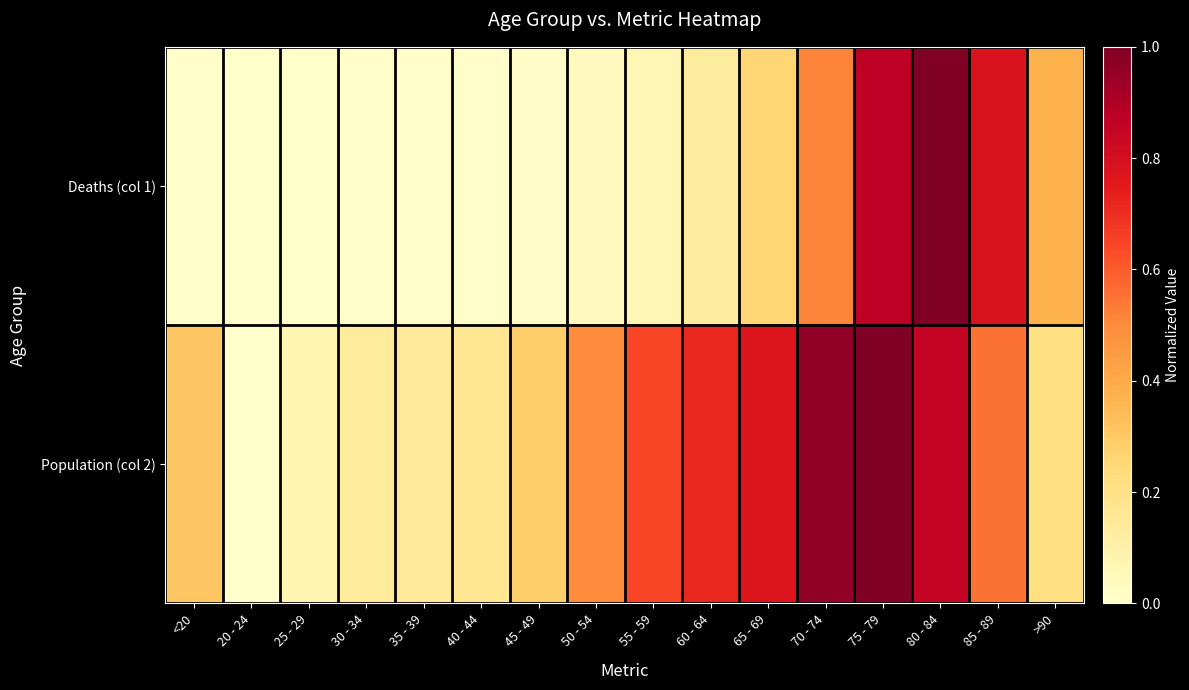

Between >90 and 40 - 44, which is larger?

>90